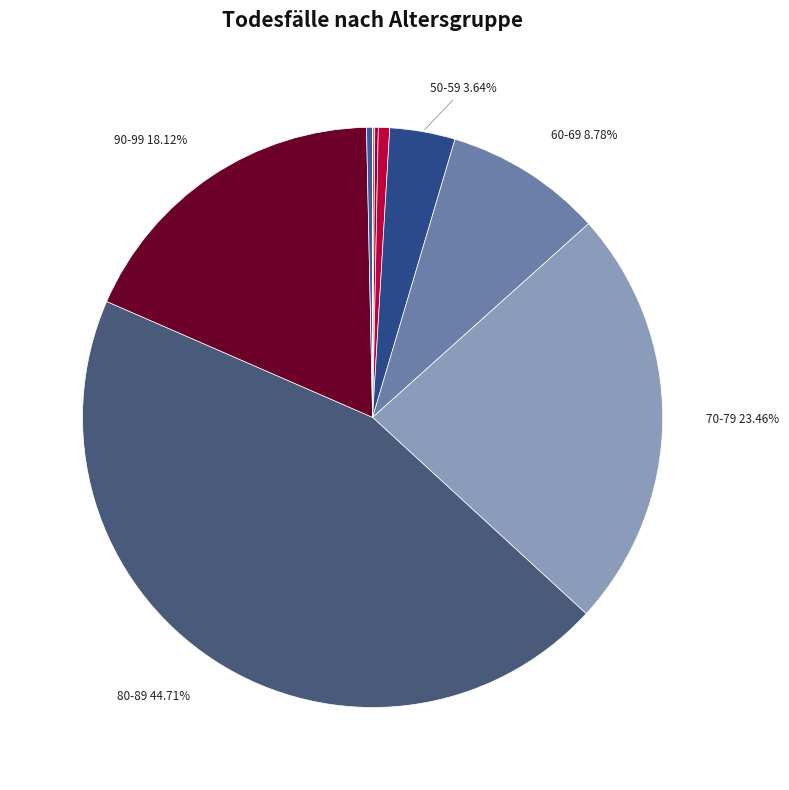

Which category has the smallest portion of the pie?

Unbekannt